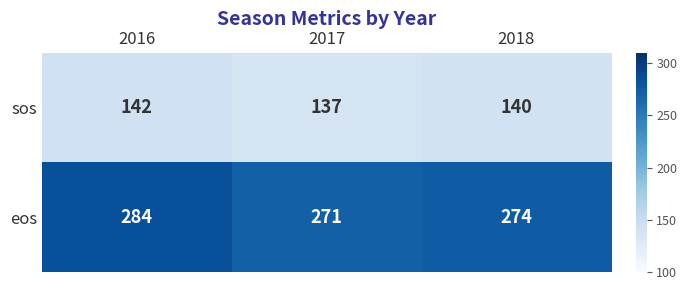

Is it true that sos equals 205 at 2017?

False